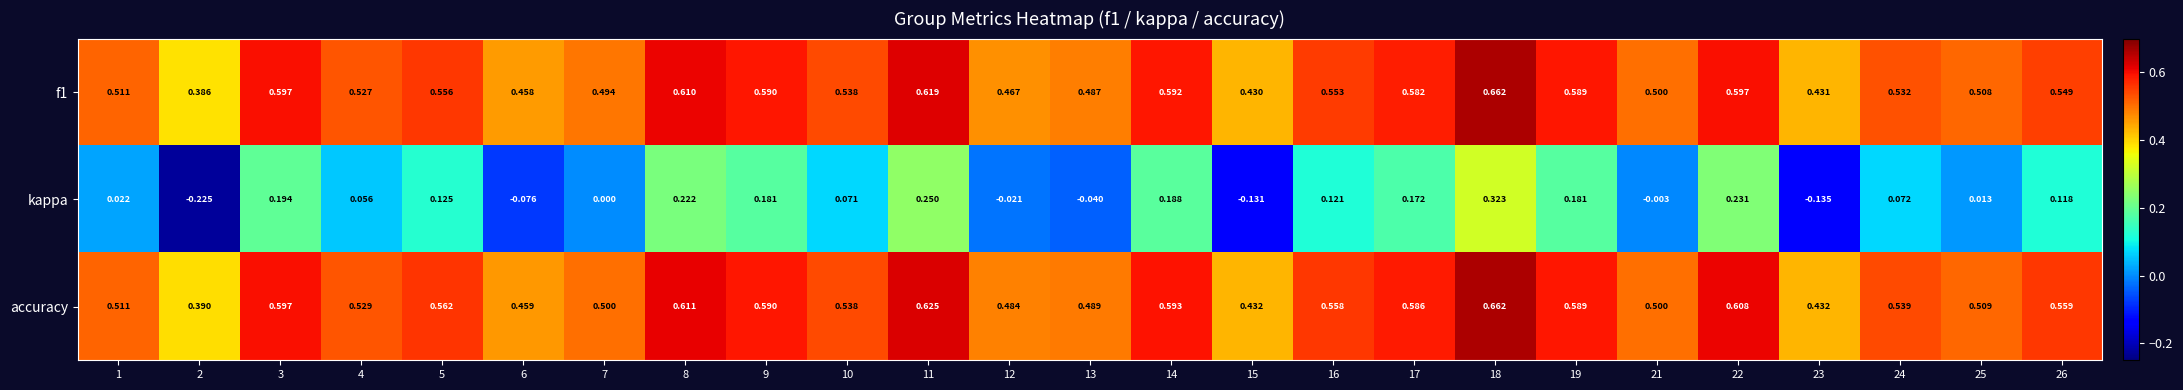

At which category is the sum across all series the highest?

18